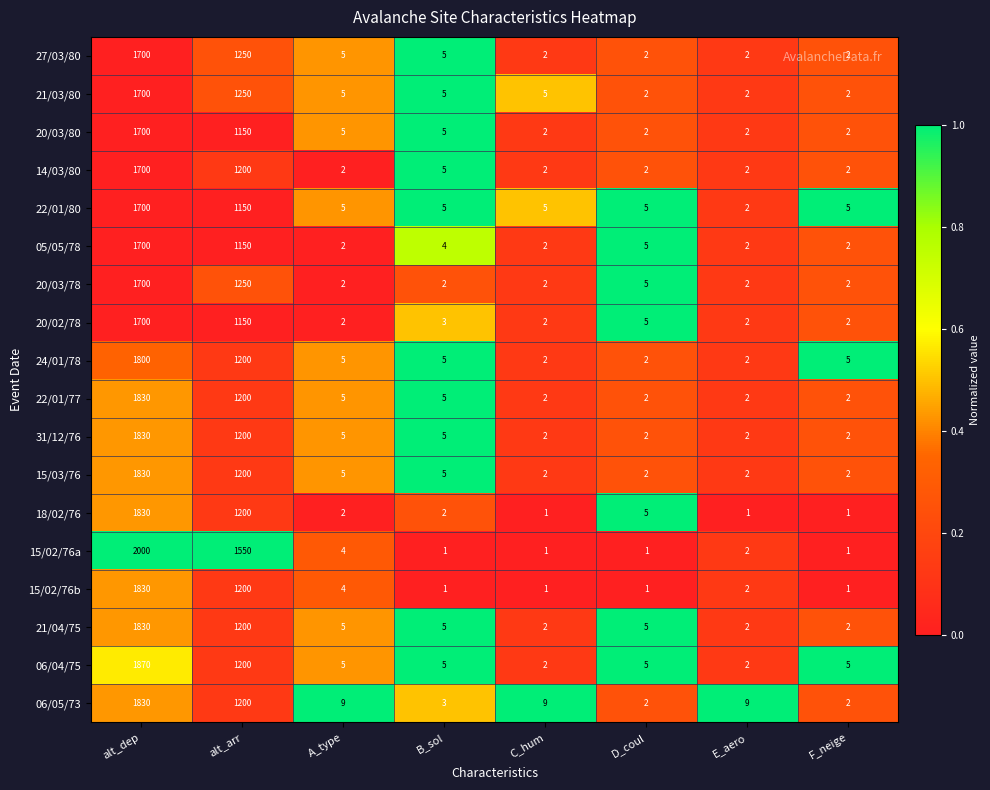

Which series has the widest spread of values?

15/02/76a